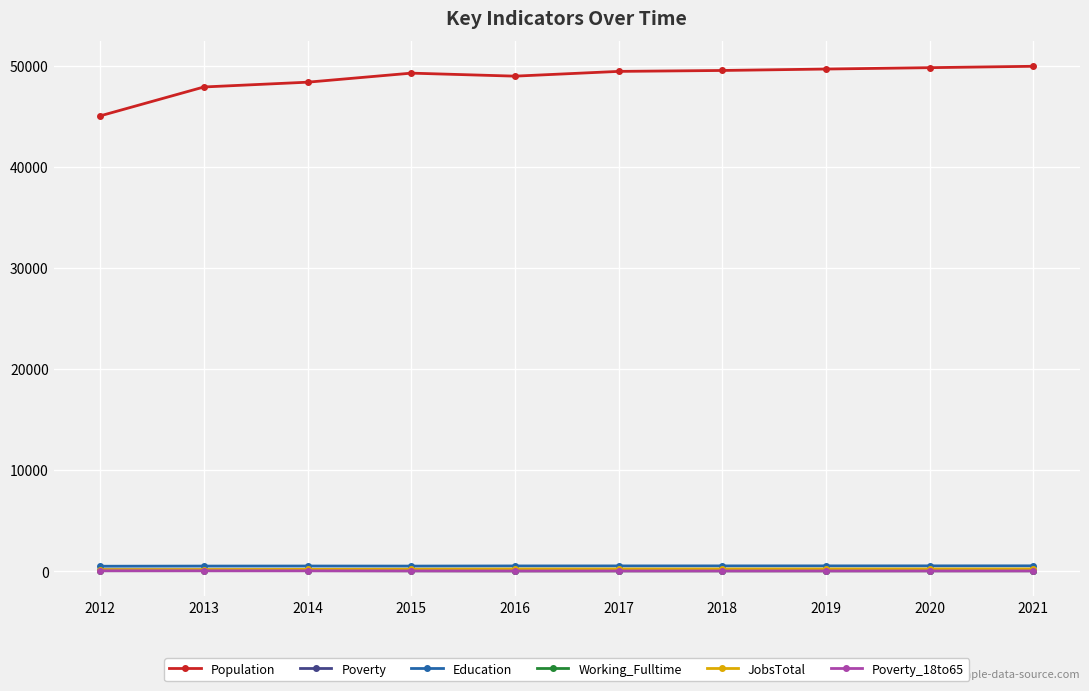

What is the difference between the maximum and minimum values in the Education series?

38